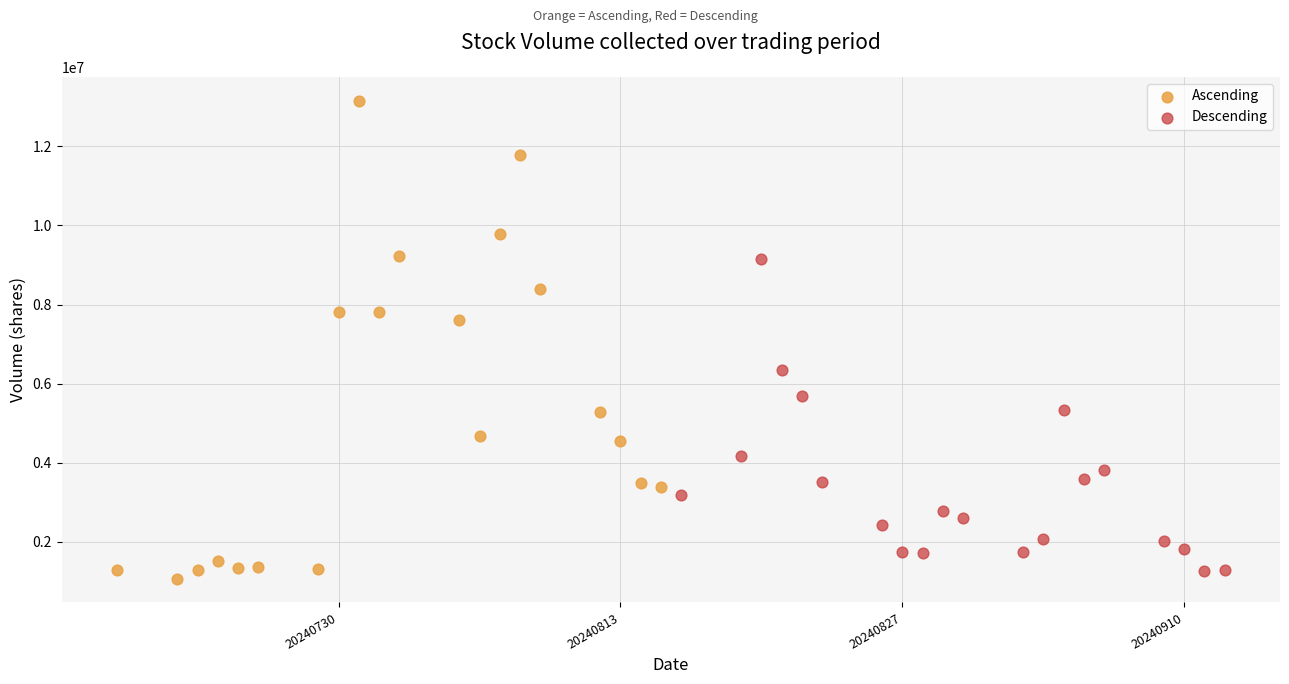

Which series reaches the maximum Y coordinate?

Ascending